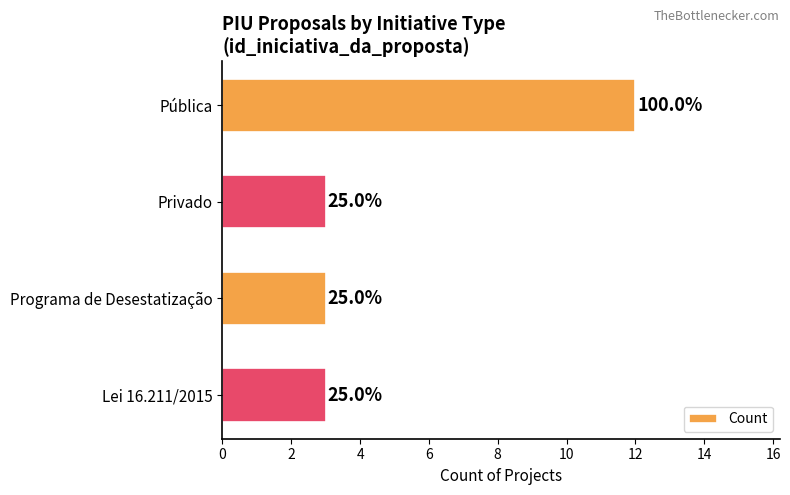

How many bars are there in total?

4